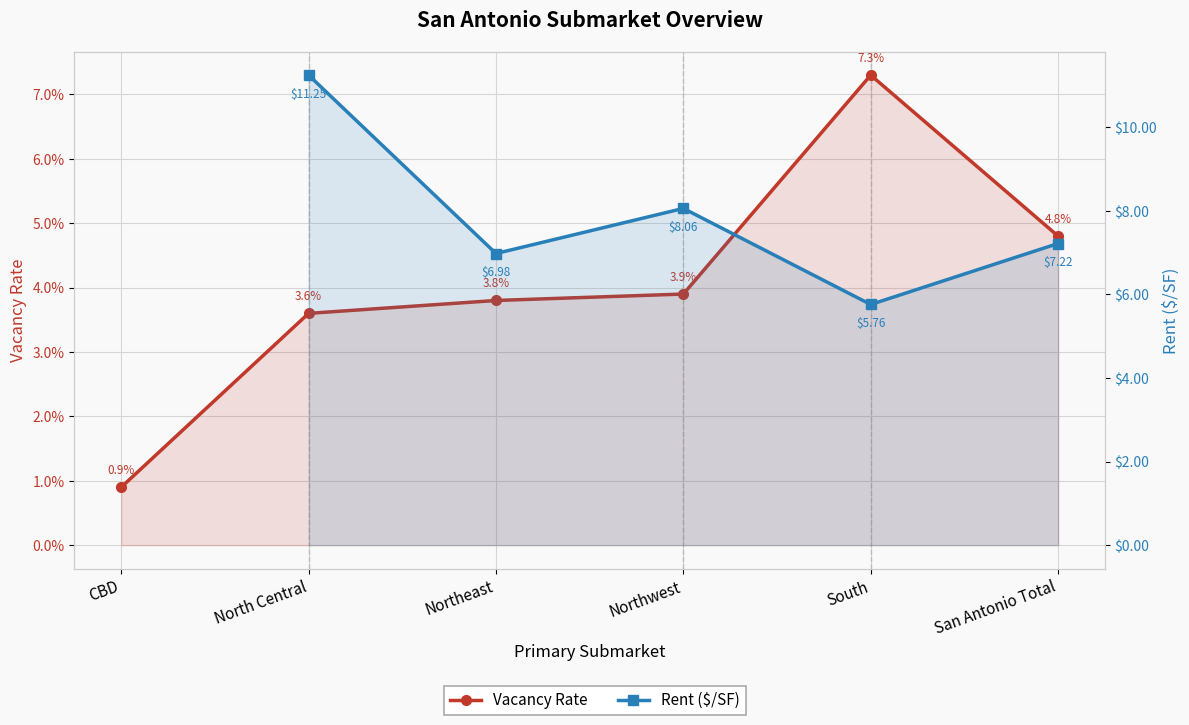

True or false: Rent ($/SF) has more than 0 interior local peaks.

True